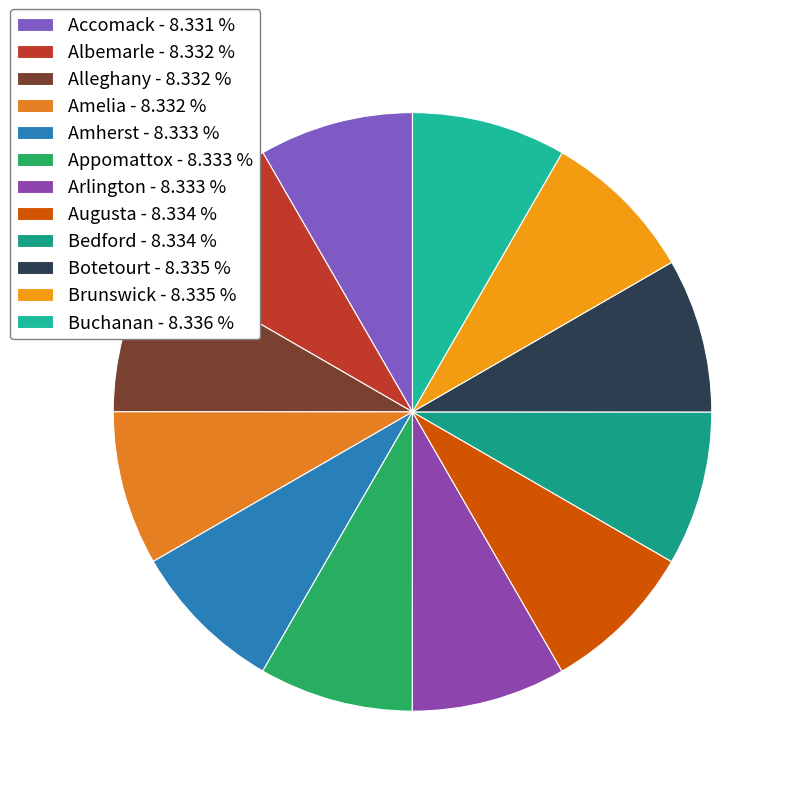

How many segments does this pie chart have?

12